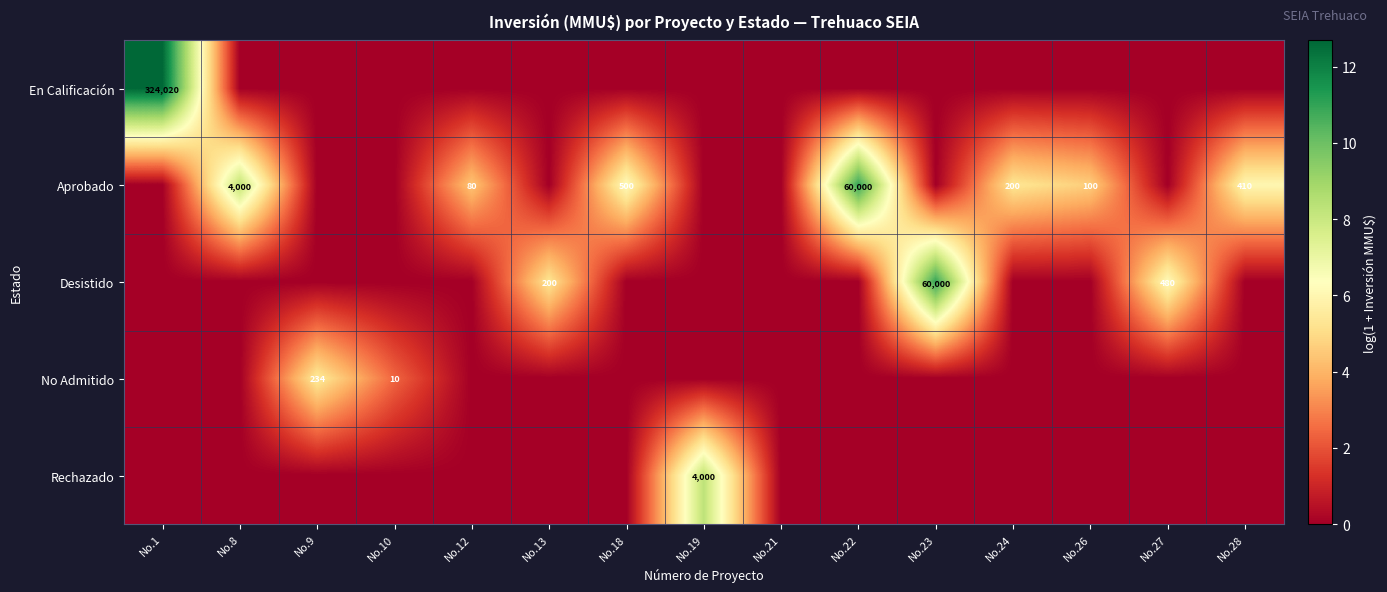

At which category is the sum across all series the highest?

No.1